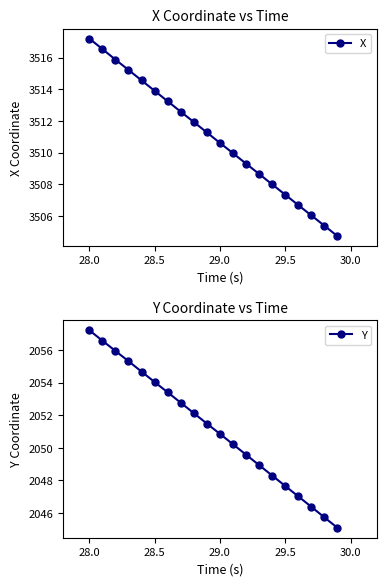

At which label does X reach its peak?

28.0